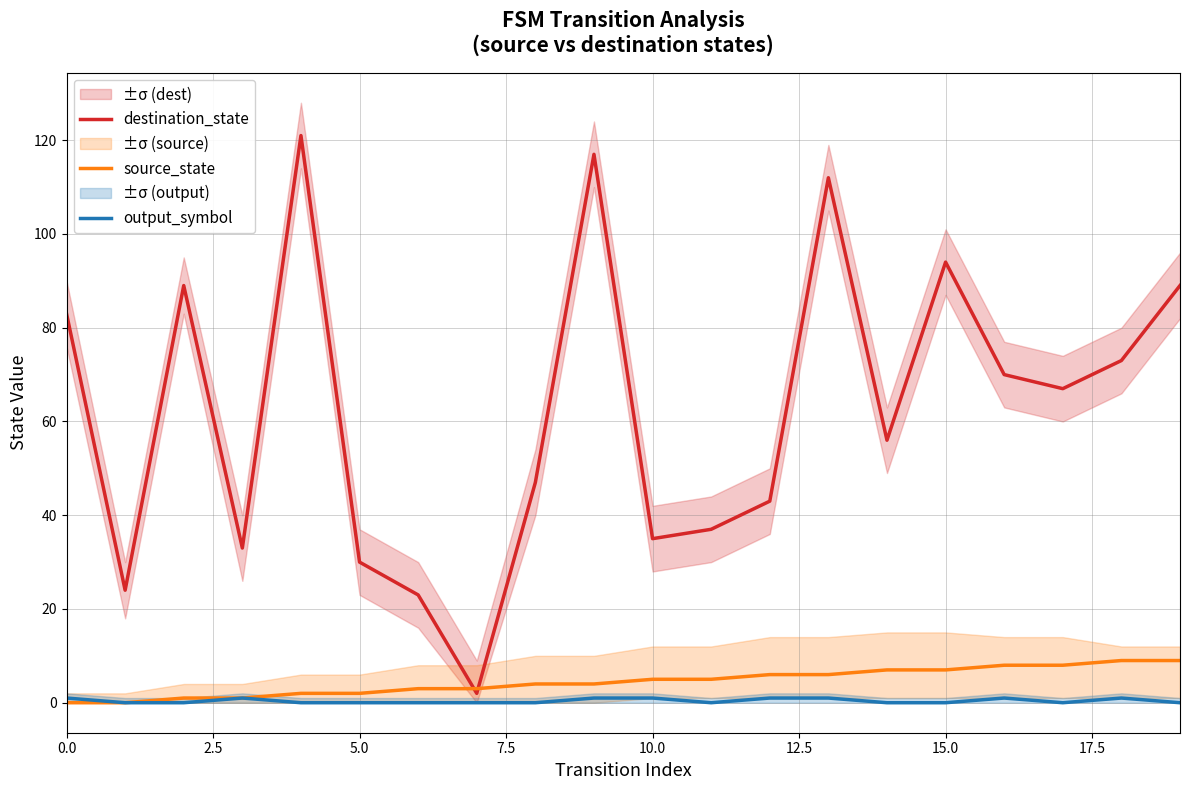

List the series in order of their peak value, highest first.

destination_state, source_state, output_symbol